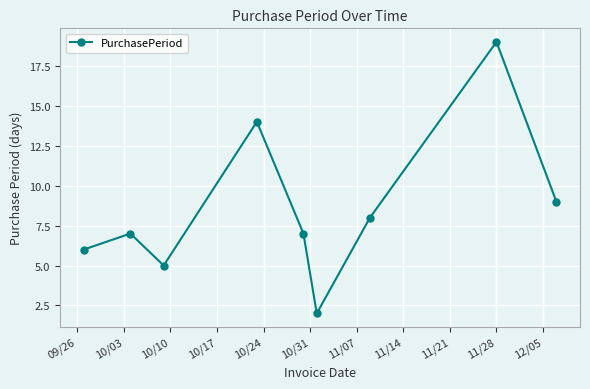

How many interior local valleys (lower than both neighbors) does the data have?

2